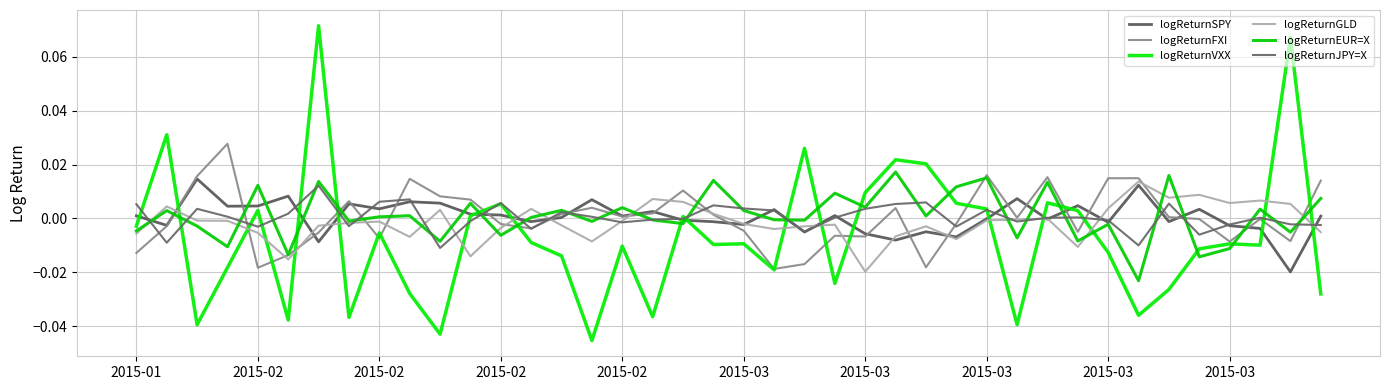

Which category has the highest value in the logReturnEUR=X series?

25